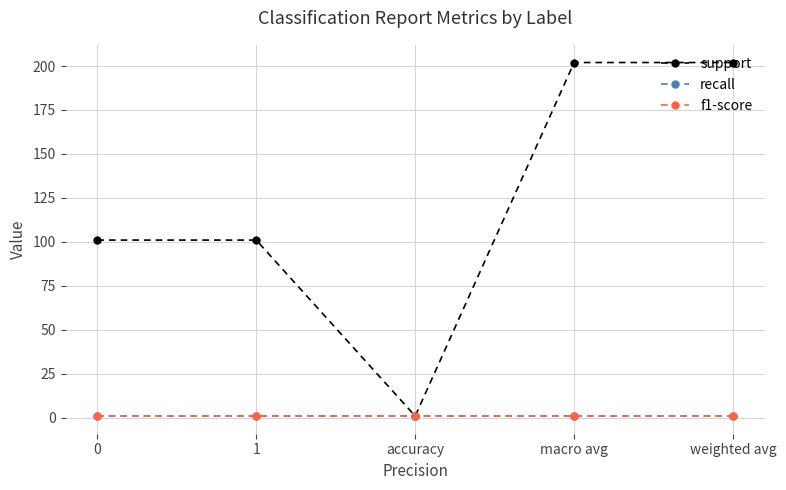

Which category has the lowest value across all series?

accuracy